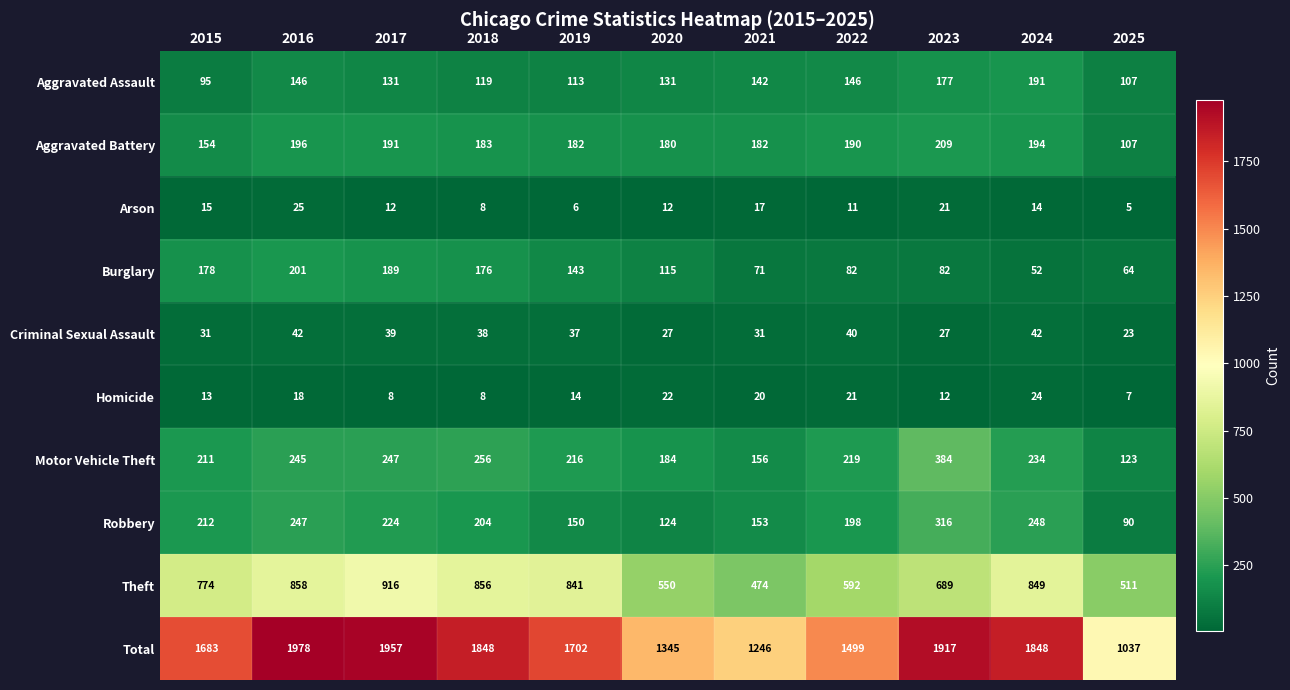

What is the total value across all series at 2017?

3914